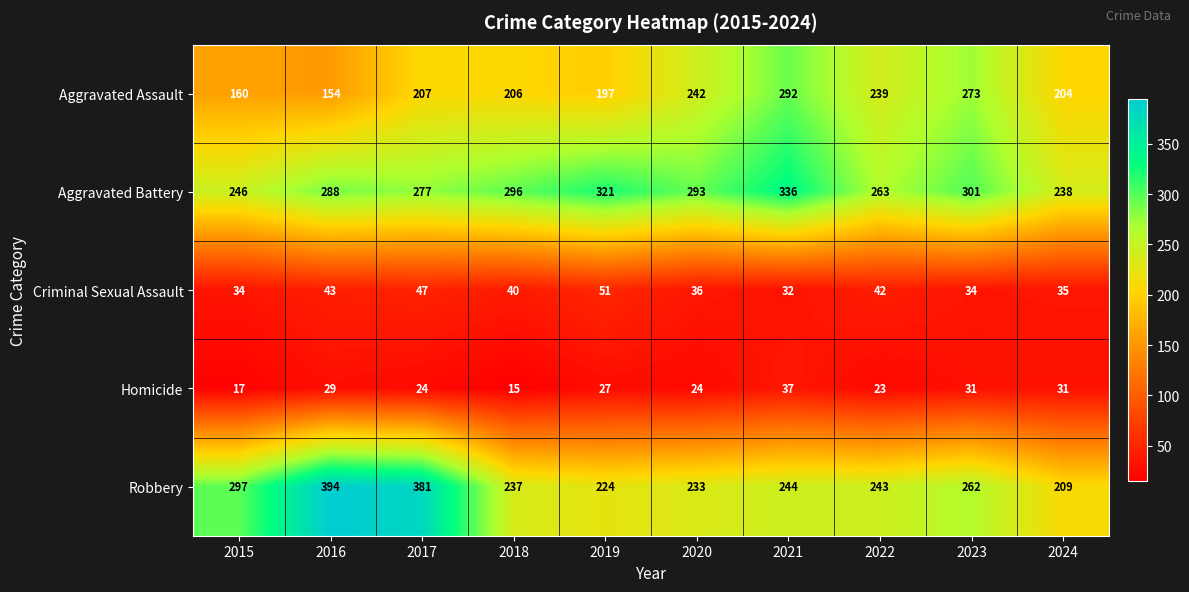

Is it true that Criminal Sexual Assault equals 16 at 2017?

False